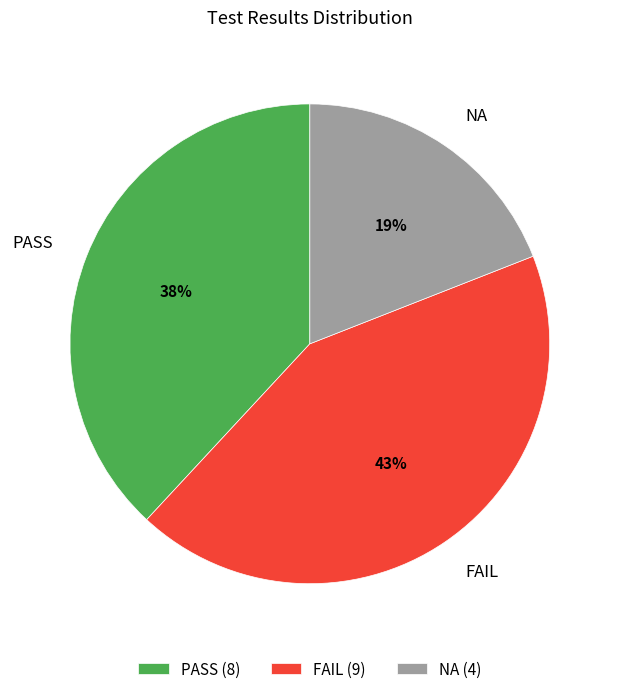

To the nearest percent, what percentage of the pie is PASS?

38%